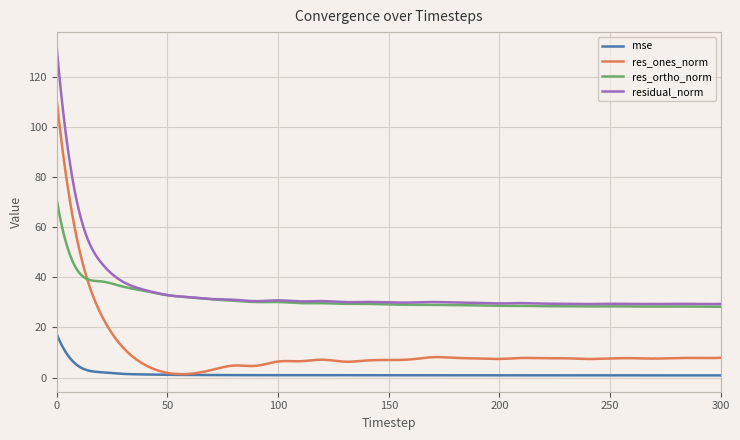

What is the minimum value for res_ortho_norm?

28.3